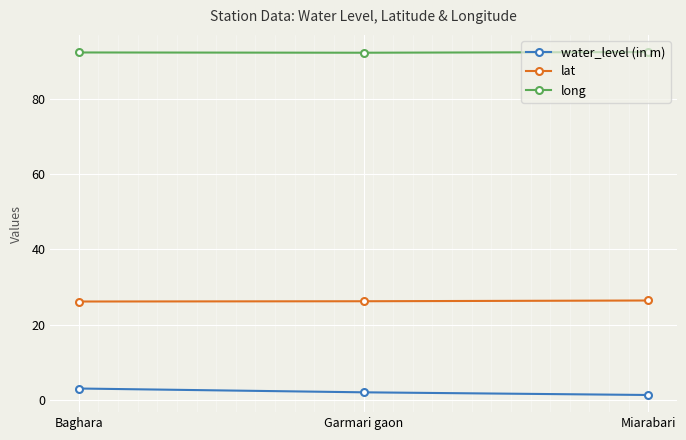

What is the lowest value of the lat series?

26.2